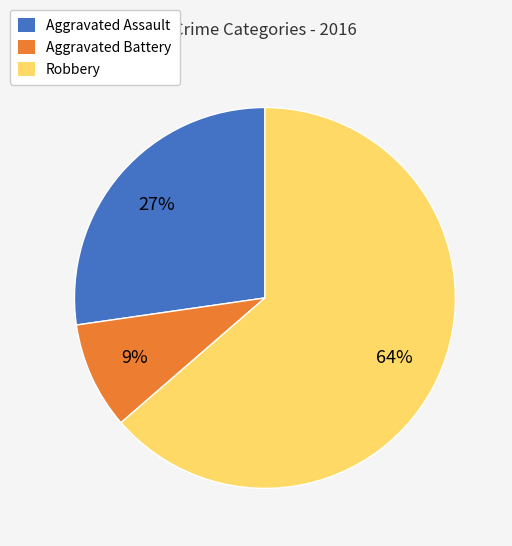

To the nearest percent, what is the difference between the Robbery and Aggravated Battery slice percentages?

55%